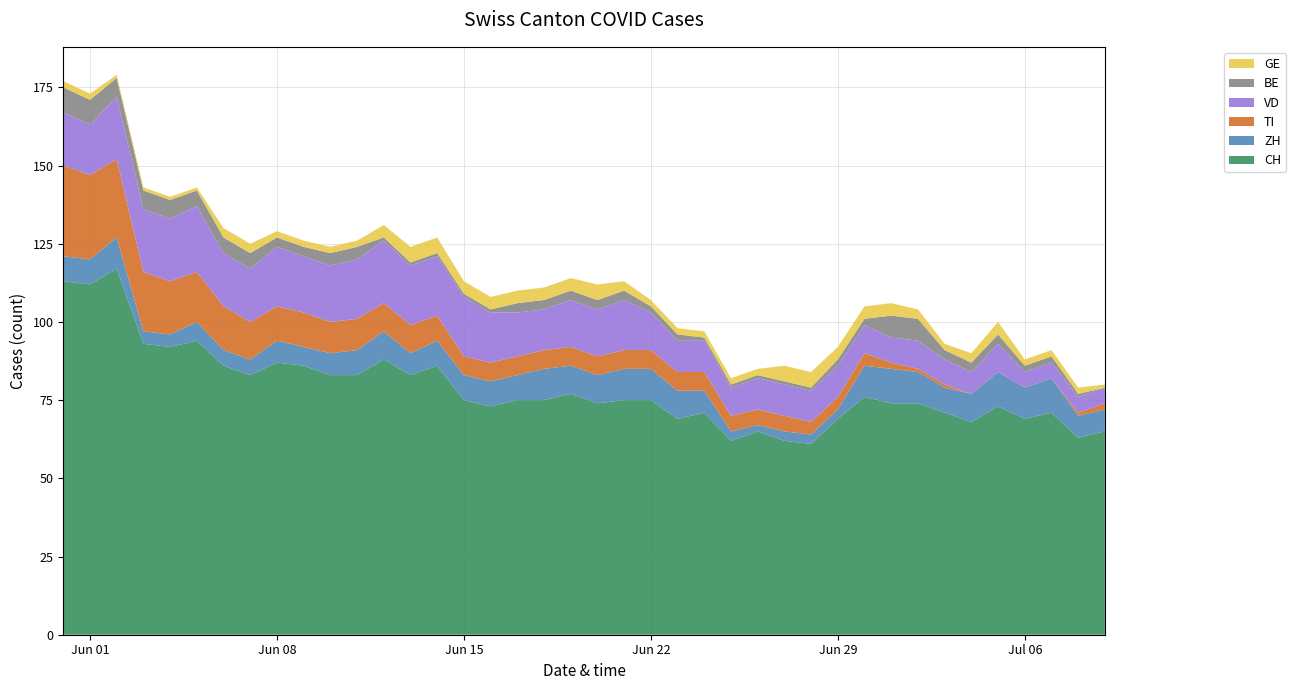

Reading right to left, list all the values displayed in this chart.

CH: 65	63	71	69	73	68	71	74	74	76	69	61	62	65	62	71	69	75	75	74	77	75	75	73	75	86	83	88	83	83	86	87	83	86	94	92	93	117	112	113
ZH: 7	7	11	10	11	9	8	10	11	10	3	3	3	2	3	7	9	10	10	9	9	10	8	8	8	8	7	9	8	7	6	7	5	5	6	4	4	10	8	8
TI: 2	1	0	0	0	0	1	1	2	4	4	4	5	5	5	6	6	6	6	6	6	6	6	6	6	8	9	9	10	10	11	11	12	14	16	17	19	25	27	29
VD: 5	5	5	5	9	7	8	9	8	9	10	10	10	10	9	10	10	12	16	15	15	13	14	16	19	19	19	20	19	18	18	19	17	17	21	20	20	20	16	17
BE: 0	1	2	2	3	3	3	7	7	2	2	1	1	1	1	1	2	2	3	3	3	3	3	1	1	1	1	1	4	4	3	3	5	5	5	6	6	6	8	8
GE: 1	2	2	2	4	3	2	3	4	4	4	5	5	2	2	2	2	2	3	5	4	4	4	4	4	5	5	4	2	2	2	2	3	3	1	1	1	1	2	2